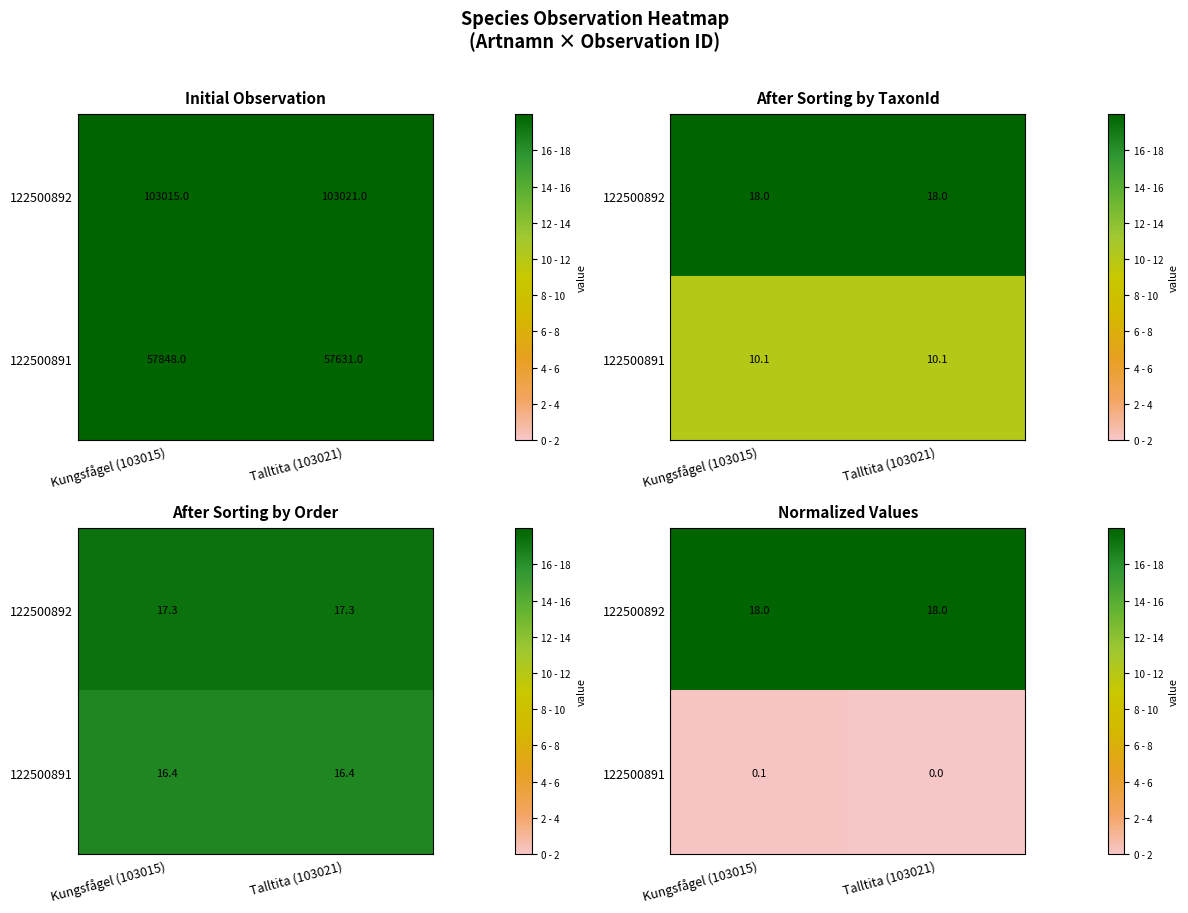

What is the spread (max minus min) of values at Kungsfågel (103015)?

17.9